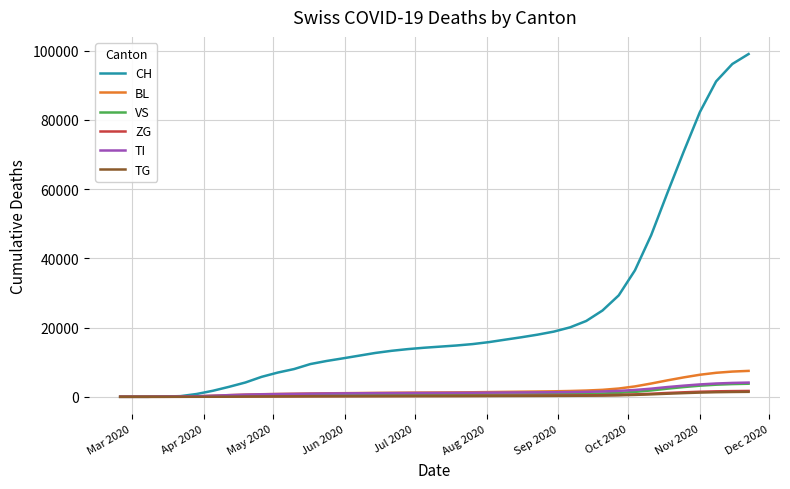

Which series has the widest spread of values?

CH